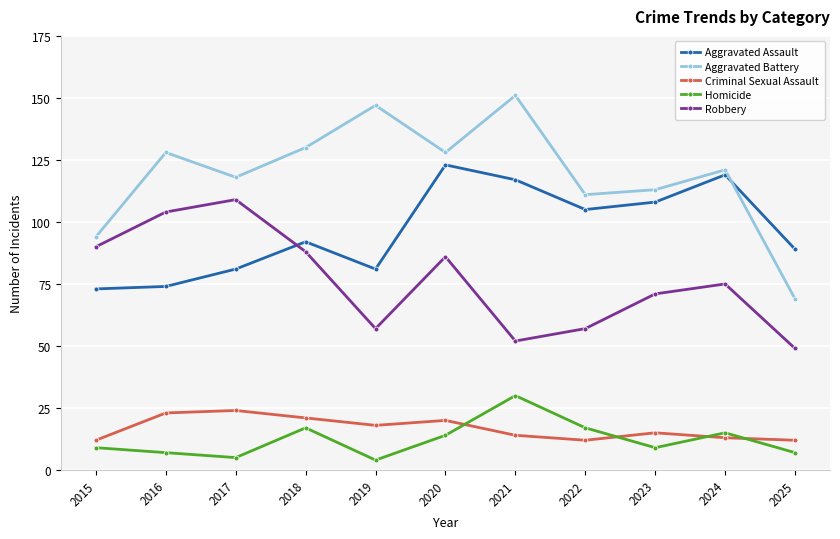

What are all the series names shown in the legend?

Aggravated Assault, Aggravated Battery, Criminal Sexual Assault, Homicide, Robbery